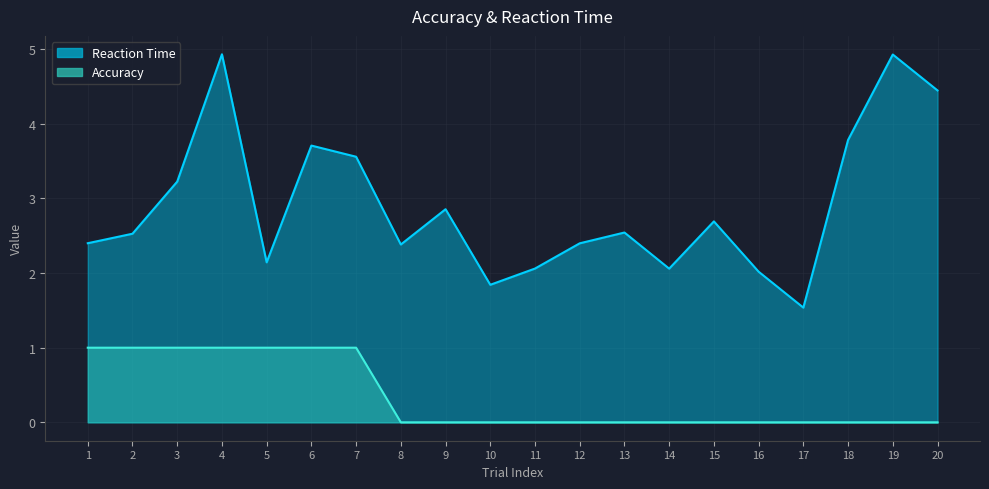

At which category does the chart reach its minimum across all series?

8